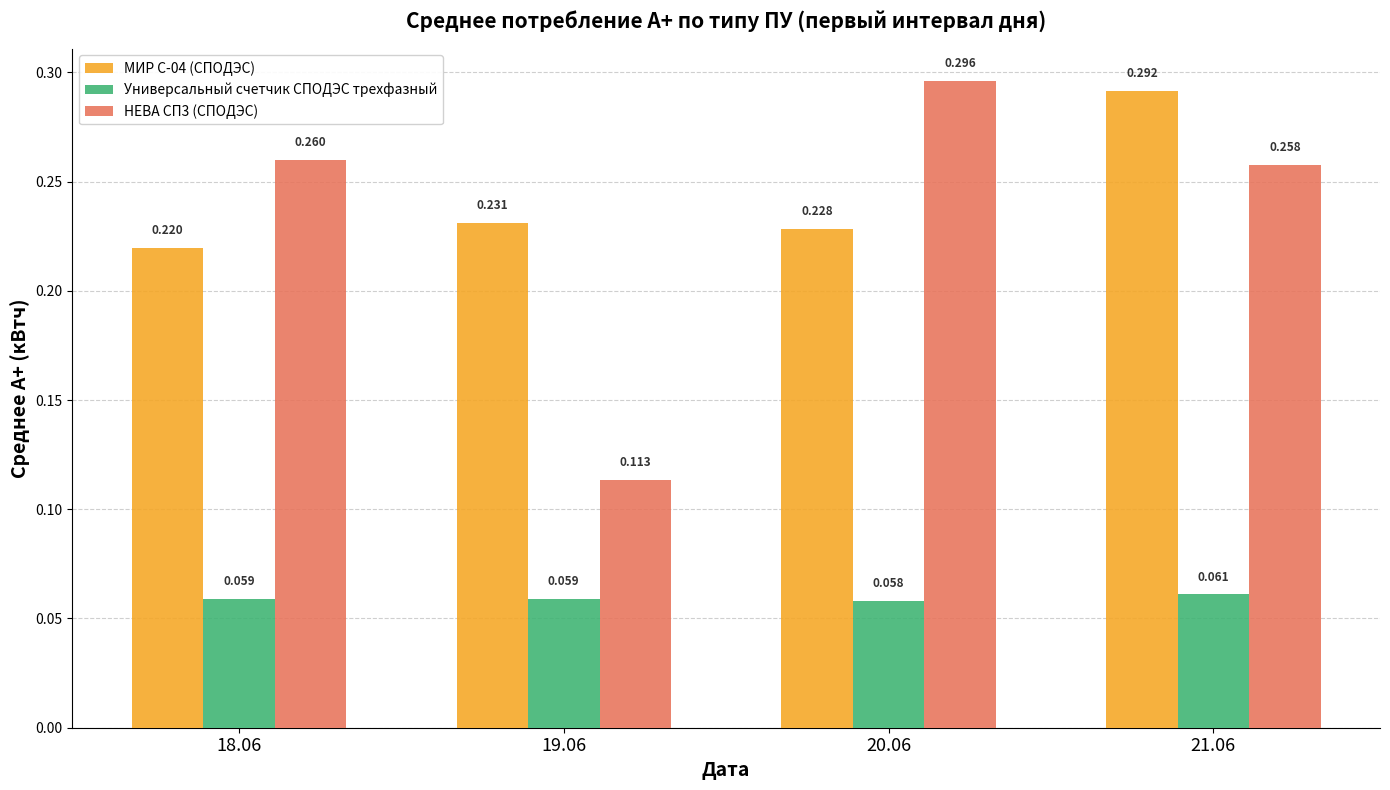

How many bars are there in total?

12